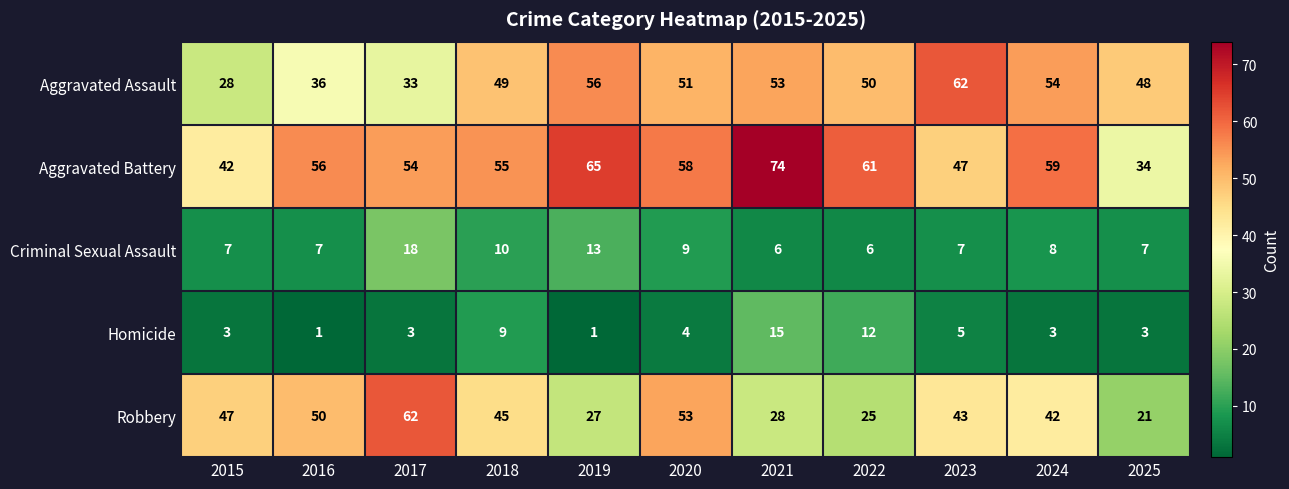

The value of Criminal Sexual Assault at 2017 is 32. True or false?

False